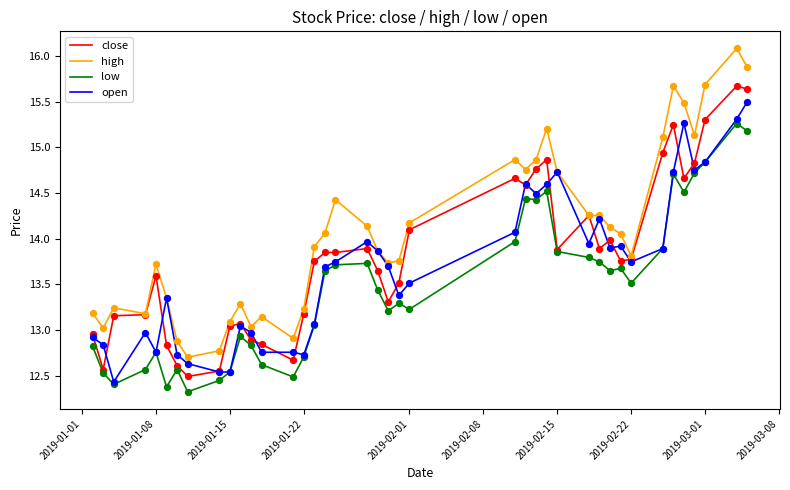

Which series has the largest range (max minus min)?

high